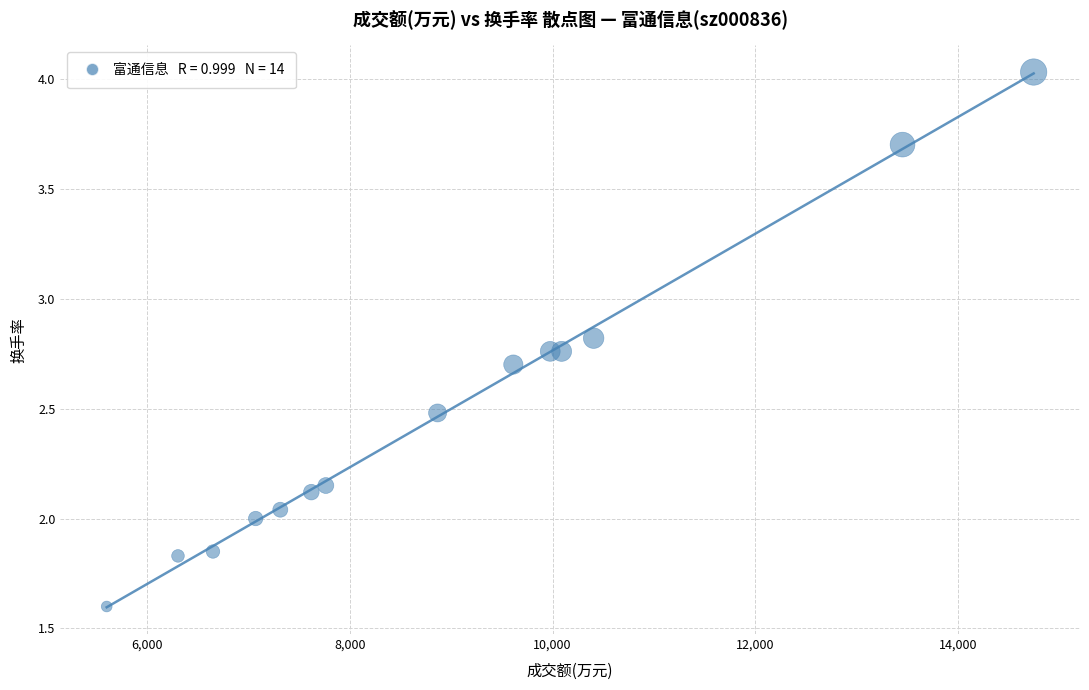

What is the range of Y values (max minus min)?

2.4